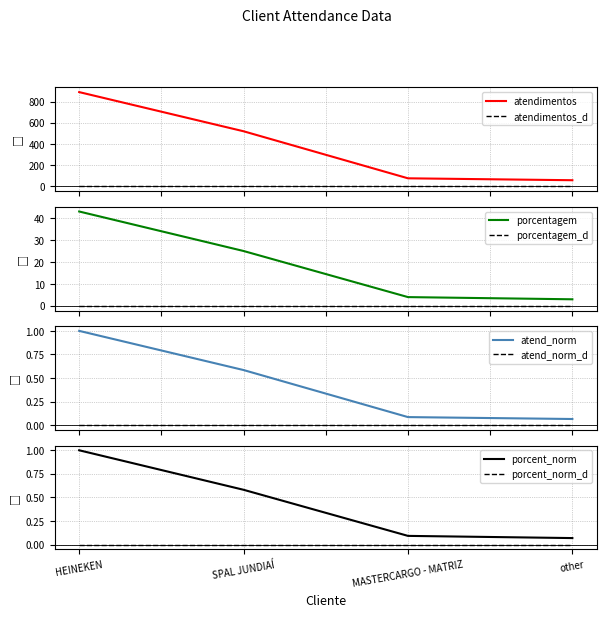

The value of porcentagem at MASTERCARGO - MATRIZ is 0.1. True or false?

True